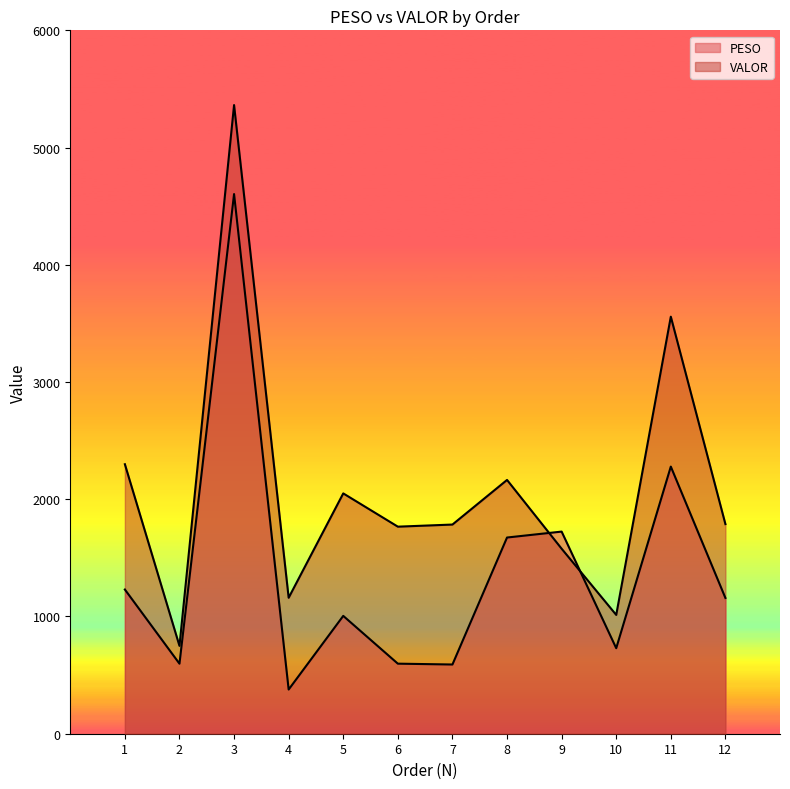

Does the chart display data point markers on the line(s)?

No